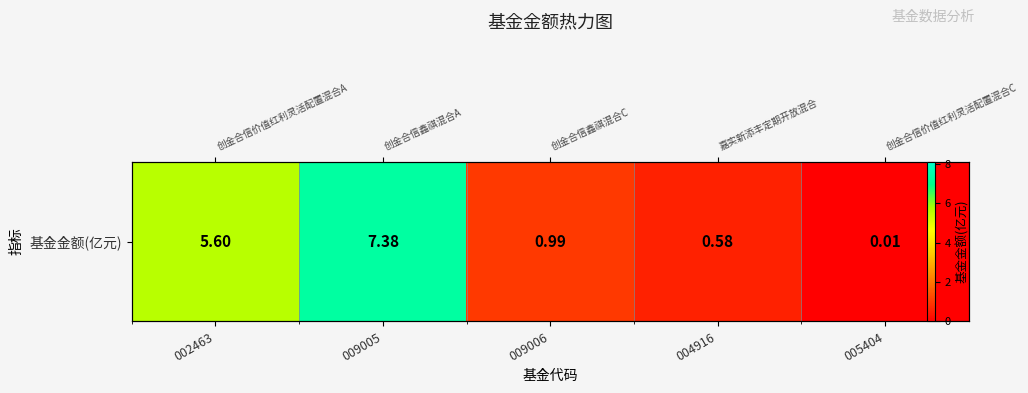

What is the greatest value displayed?

7.4